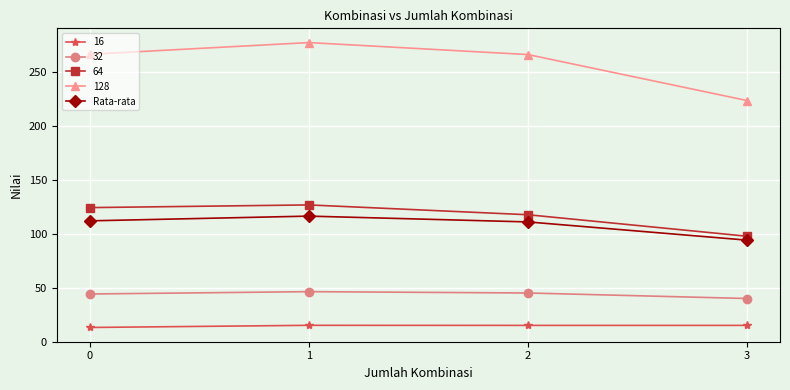

What is the lowest value of the 64 series?

97.5